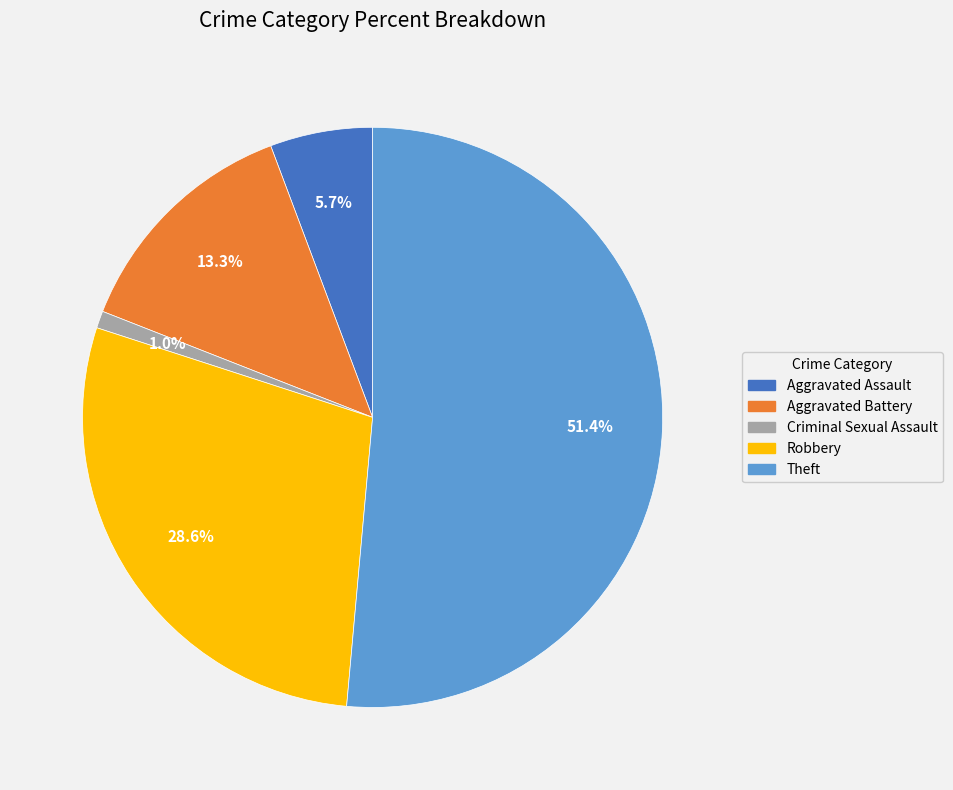

Which slice represents more than half of the pie?

Theft